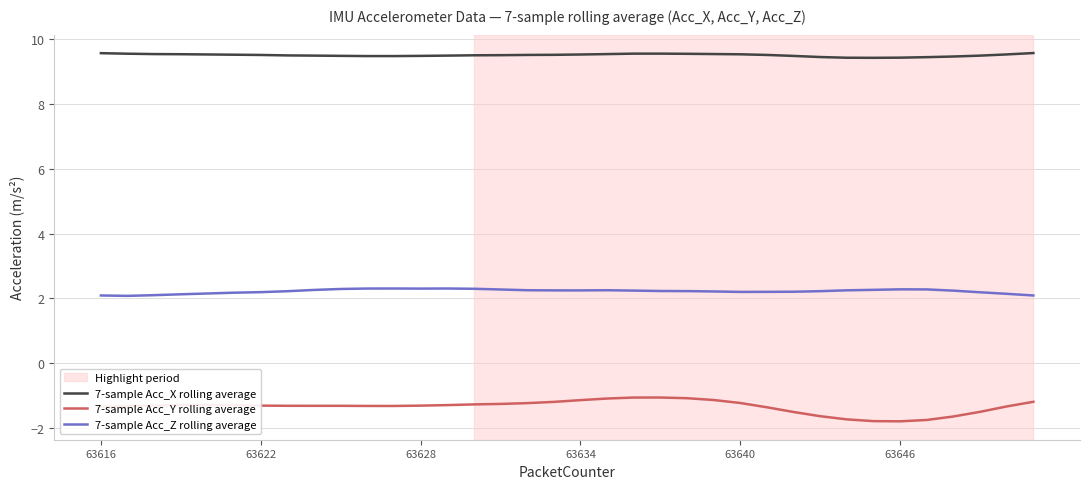

Which series has the widest spread of values?

7-sample Acc_Y rolling average